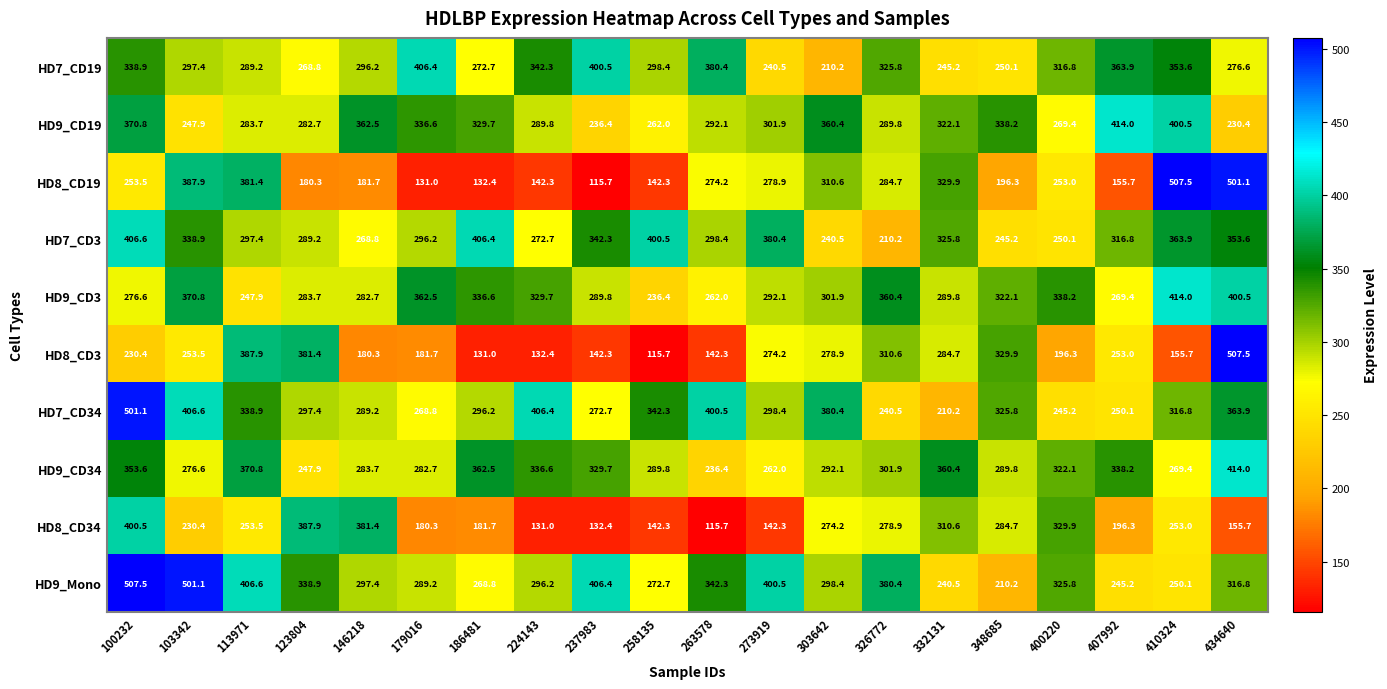

What is the difference between the maximum and second lowest values in the HD8_CD34 series?

269.5